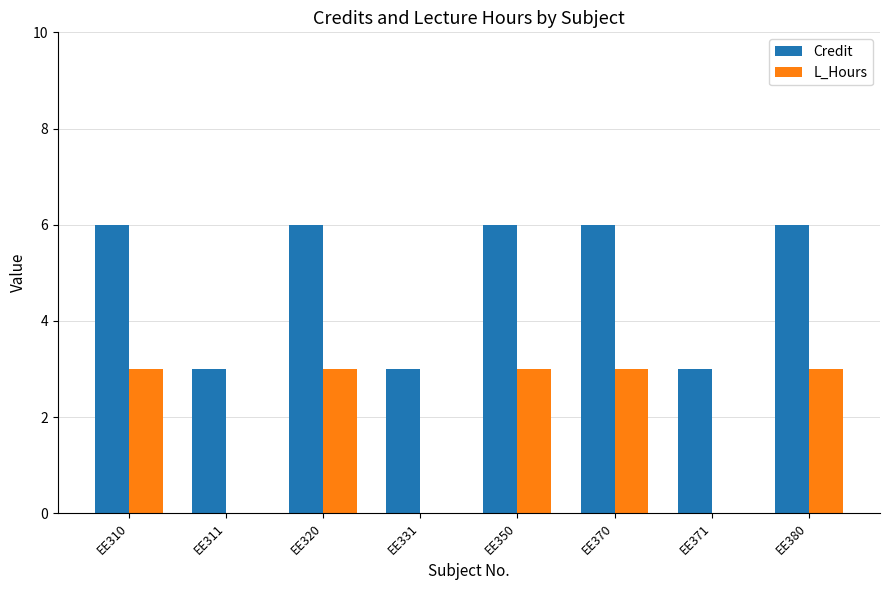

Is it true that L_Hours equals 3 at EE320?

True